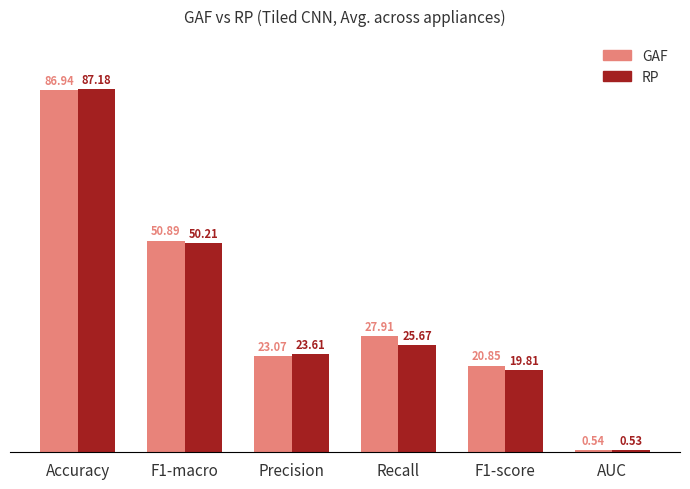

What are all the series names shown in the legend?

GAF, RP